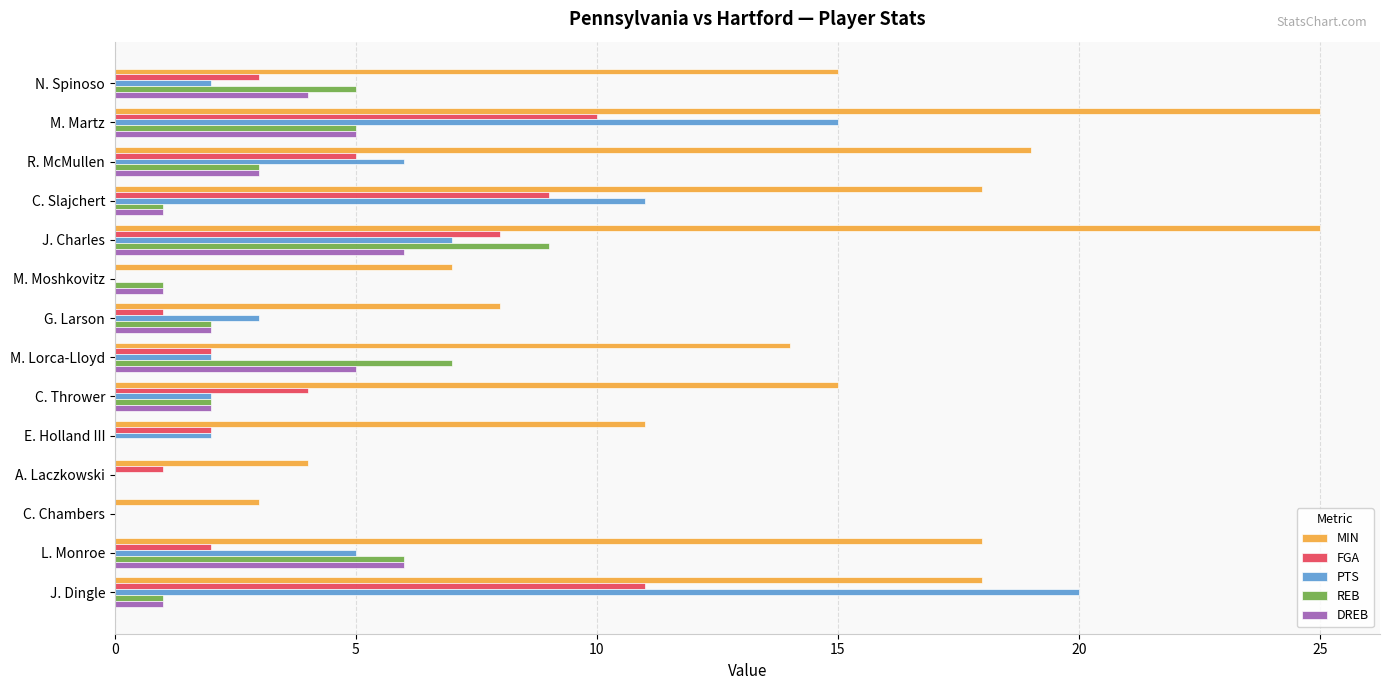

Is it true that FGA equals 0 at C. Chambers?

True